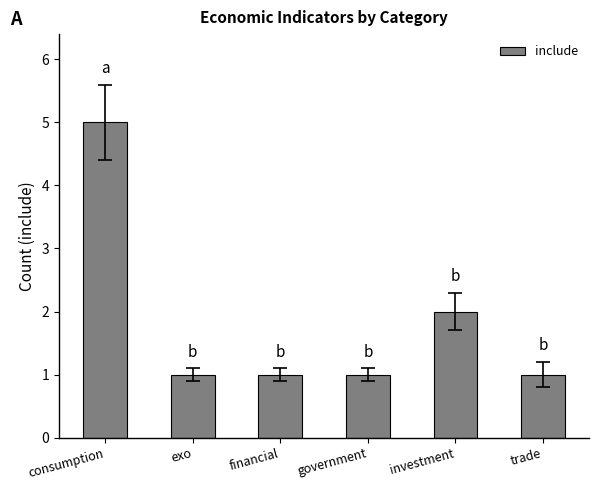

What is the greatest value displayed?

5